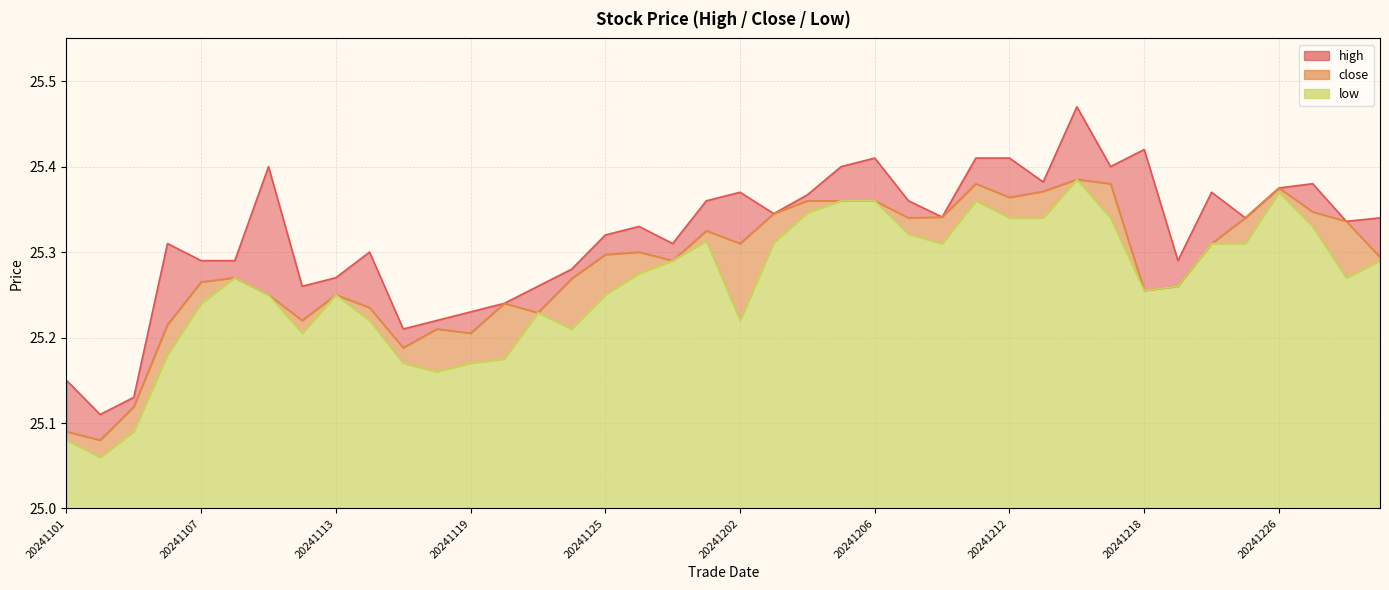

How many high values are between 25 and 26?

40